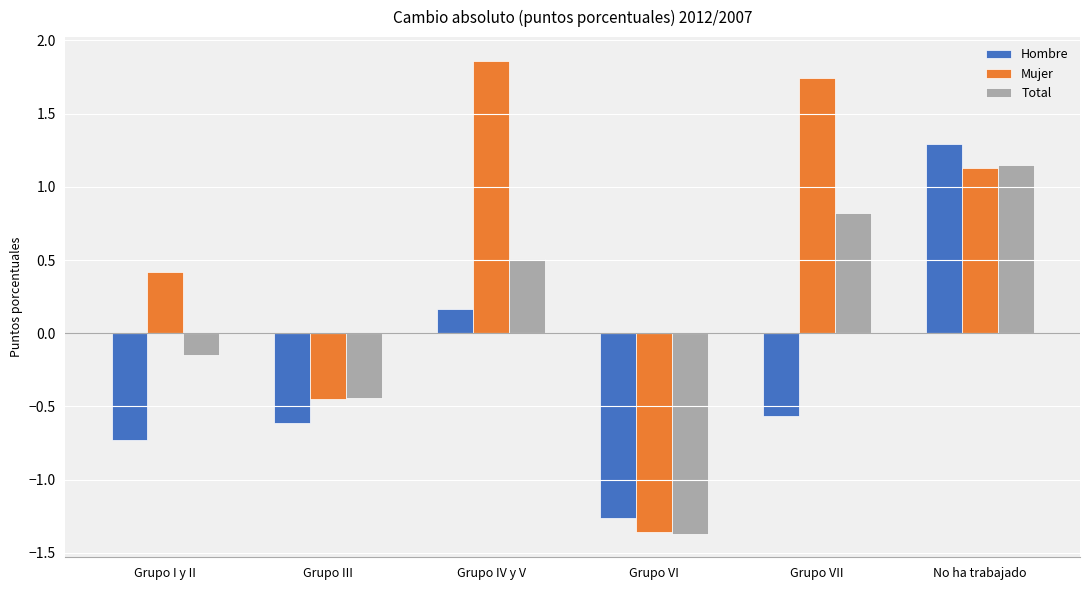

True or false: Mujer has a value of -0.3 at Grupo III.

False